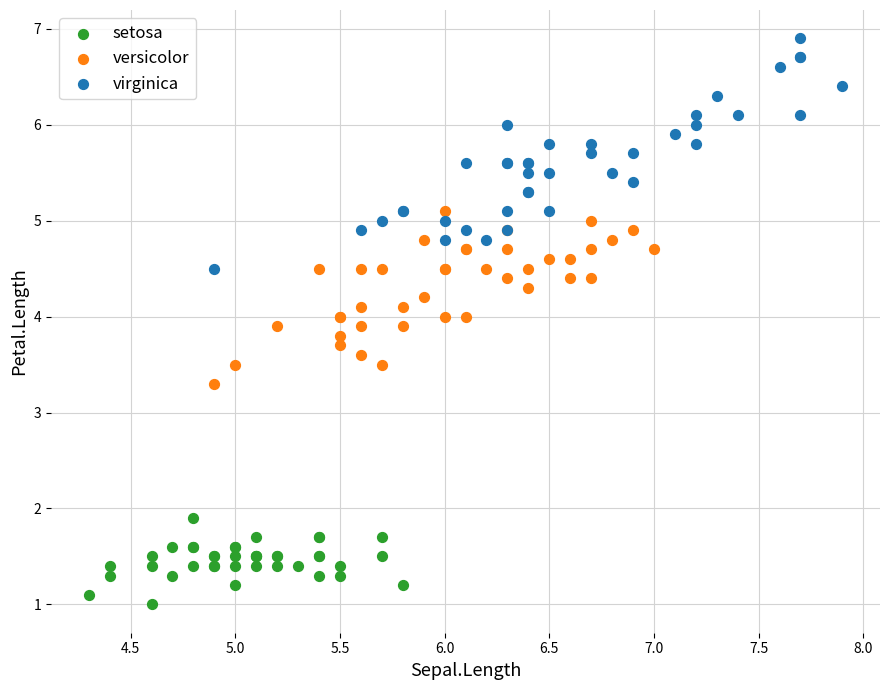

Which series contains the lowest Y value?

setosa